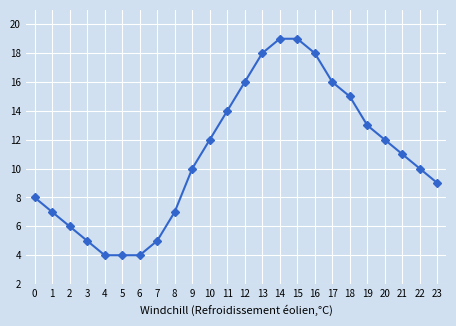

What is the ratio of the value at 21 to the value at 11?

0.8